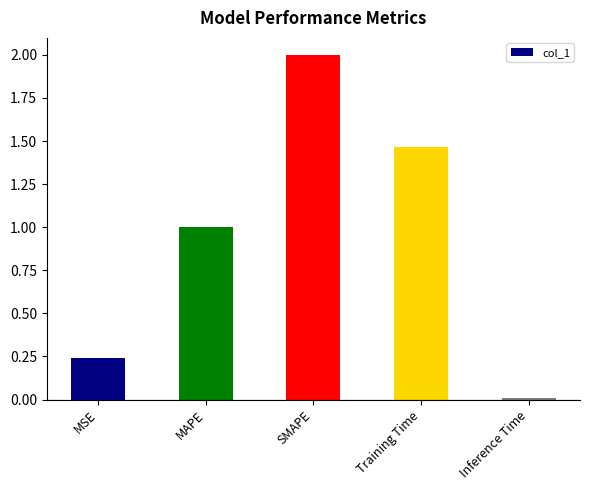

What position from the left is SMAPE?

3